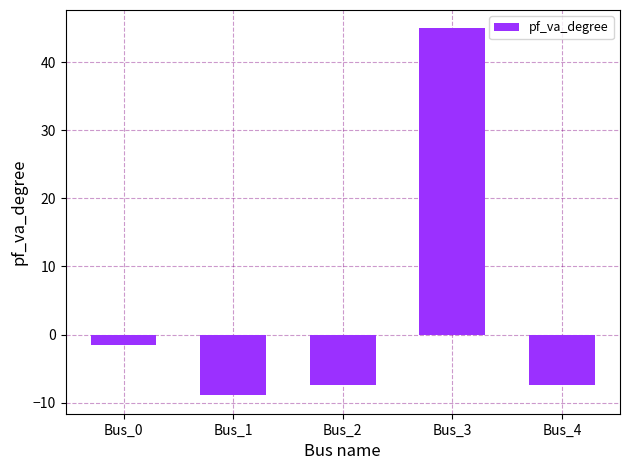

Are the bars horizontal?

No